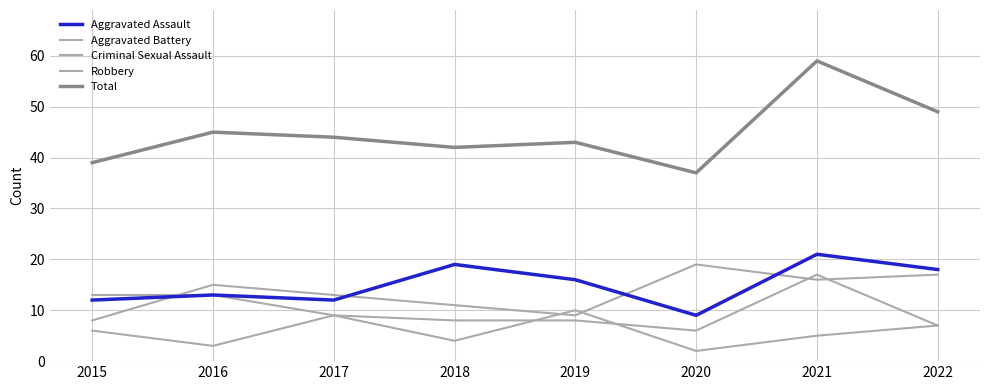

How many lines are shown in the chart?

5